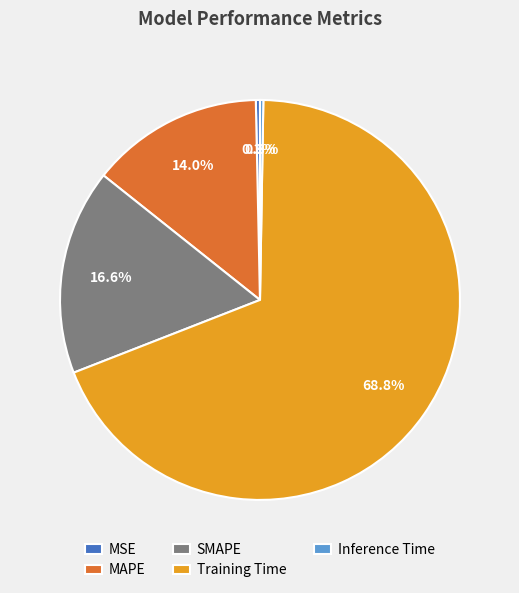

What is the largest slice in the pie chart?

Training Time